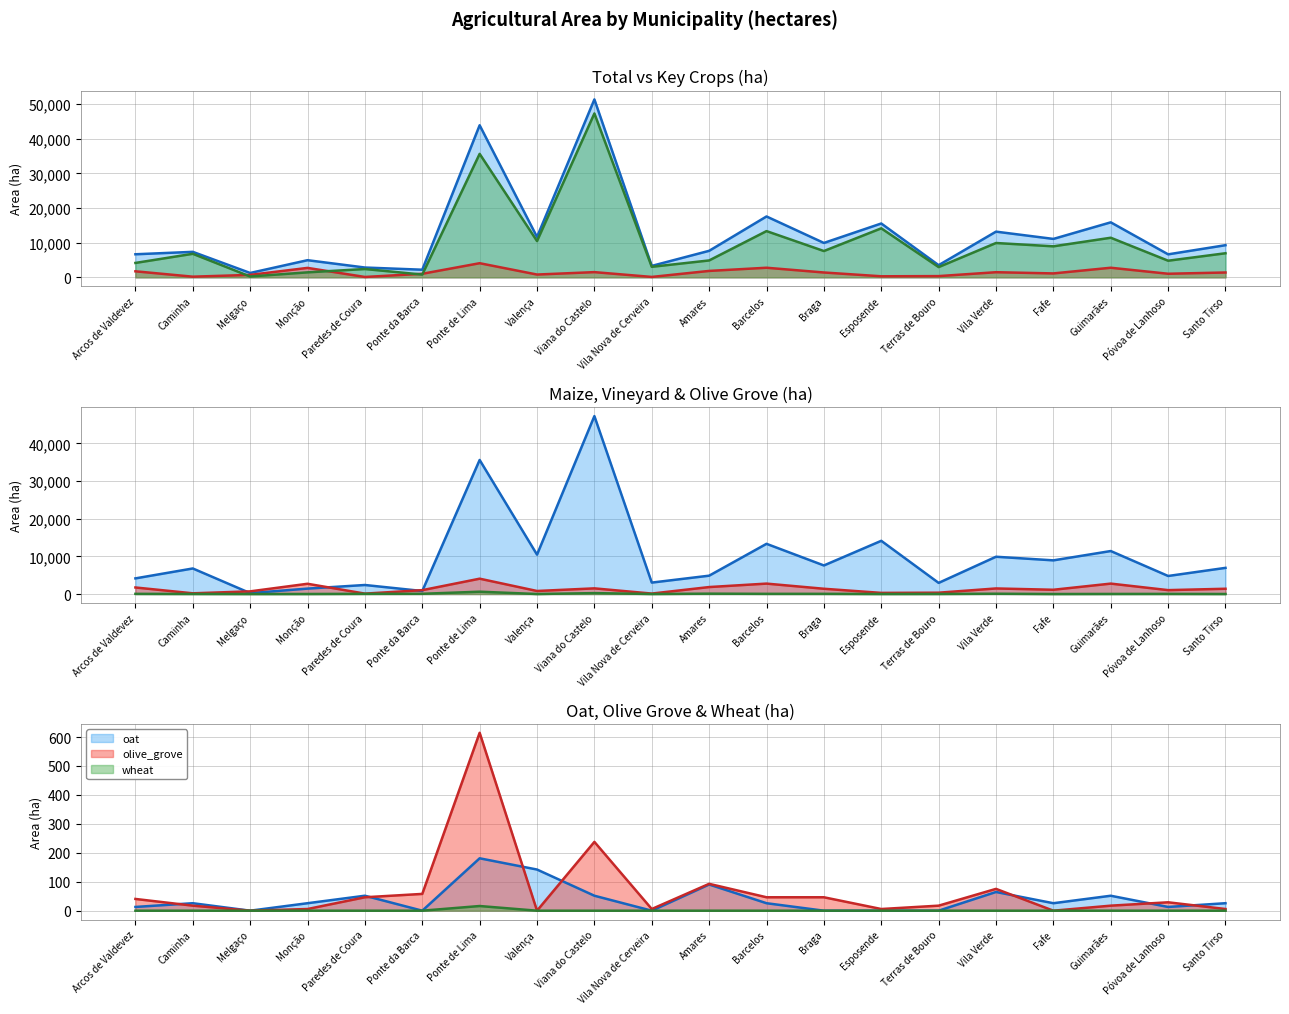

Is the value of maize (line) at Paredes de Coura greater than the value of olive_grove (line) at Terras de Bouro?

Yes